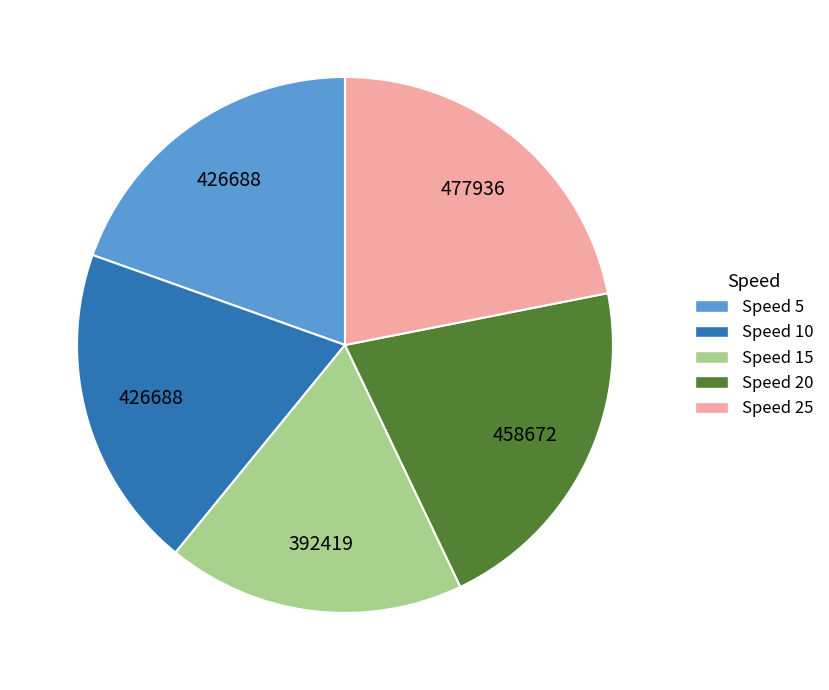

Is it true that Speed 15 is 18% of the pie?

True